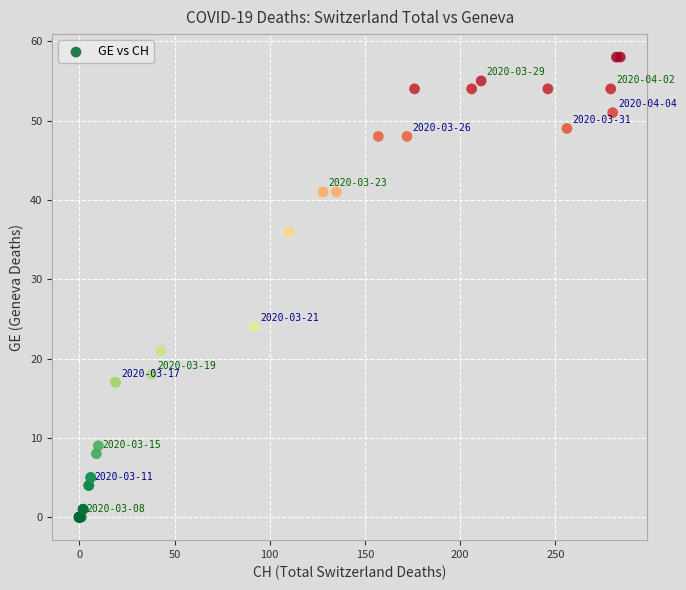

What Y value in the scatter plot is closest to 29?

24